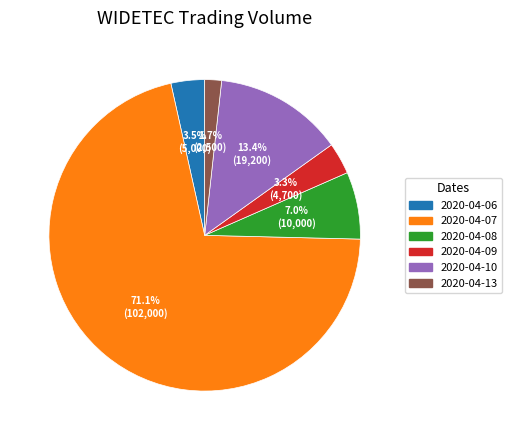

What percentage is the 2020-04-08 slice, to the nearest percent?

7%